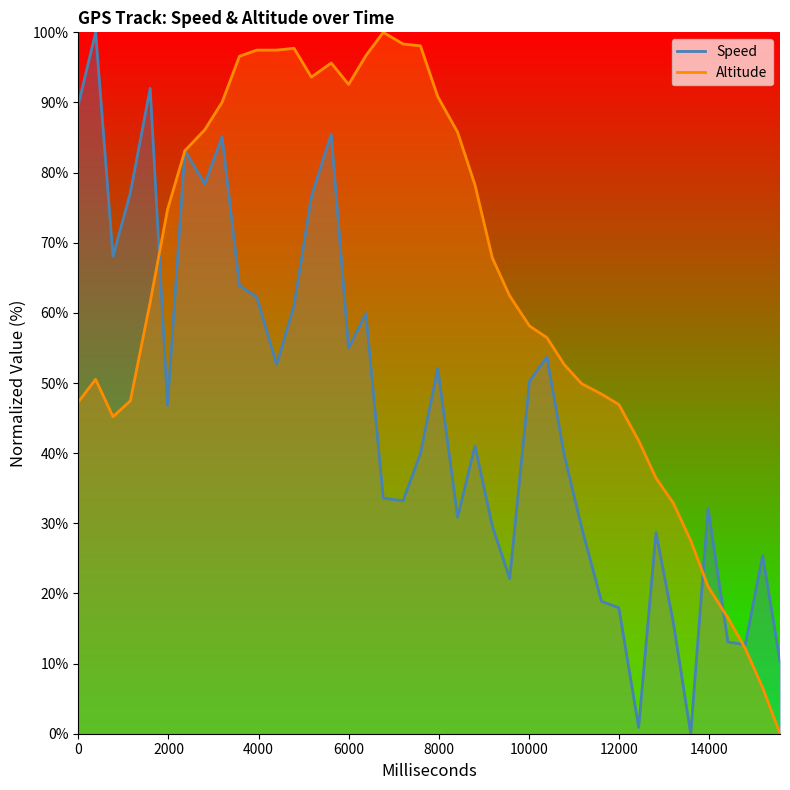

What is the difference between the maximum and minimum values in the Speed series?

100.0